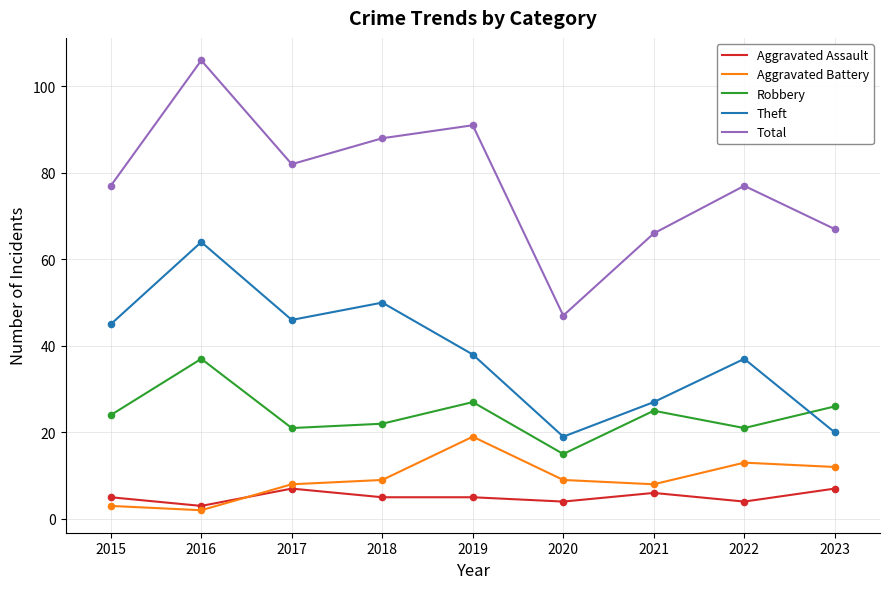

What is the difference between the highest and lowest values at 2017?

75